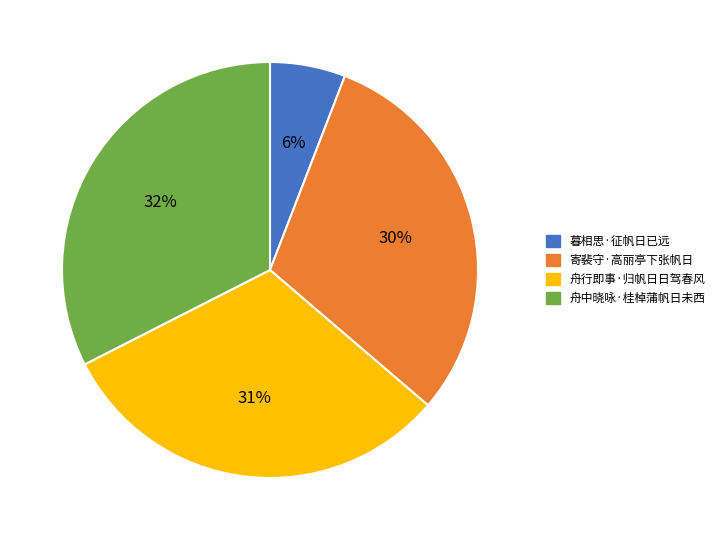

Is it true that 舟中晓咏·桂棹蒲帆日未西 is 32% of the pie?

True